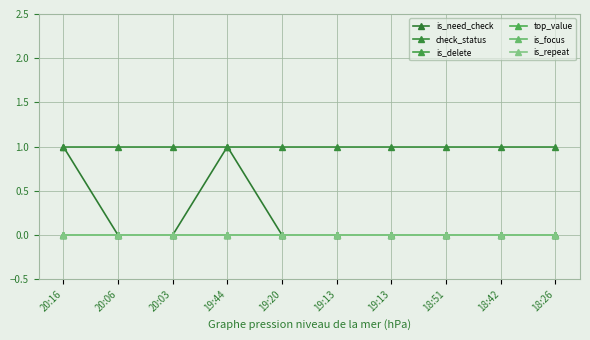

Reading left to right, transcribe all the data shown in this chart.

is_need_check: 1	0	0	1	0	0	0	0	0	0
check_status: 1	1	1	1	1	1	1	1	1	1
is_delete: 0	0	0	0	0	0	0	0	0	0
top_value: 0	0	0	0	0	0	0	0	0	0
is_focus: 0	0	0	0	0	0	0	0	0	0
is_repeat: 0	0	0	0	0	0	0	0	0	0